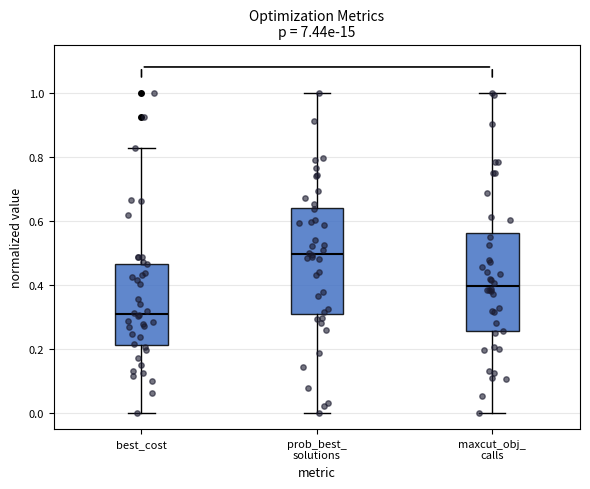

Reading left to right, read every box against the y-axis: the position of its median line, the range the box covers, and the ends of its whiskers. The values are not printed on the chart, so give them approximately, as read against the axis.

best_cost: median 0.30, box 0.22 to 0.46, whiskers 0.00 to 0.82
prob_best_ solutions: median 0.50, box 0.30 to 0.64, whiskers 0.00 to 1.00
maxcut_obj_ calls: median 0.40, box 0.26 to 0.56, whiskers 0.00 to 1.00